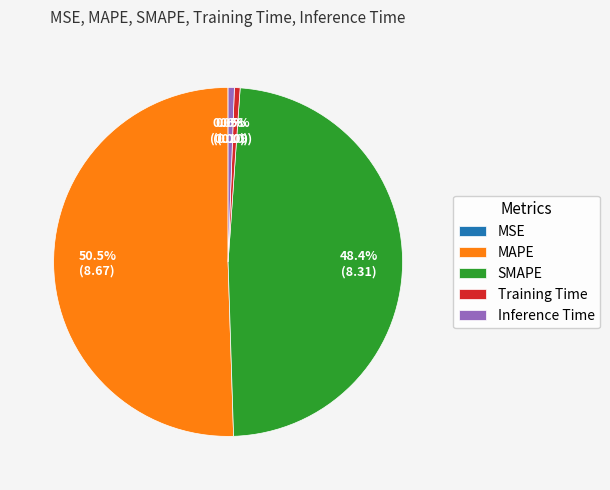

What is the largest slice in the pie chart?

MAPE